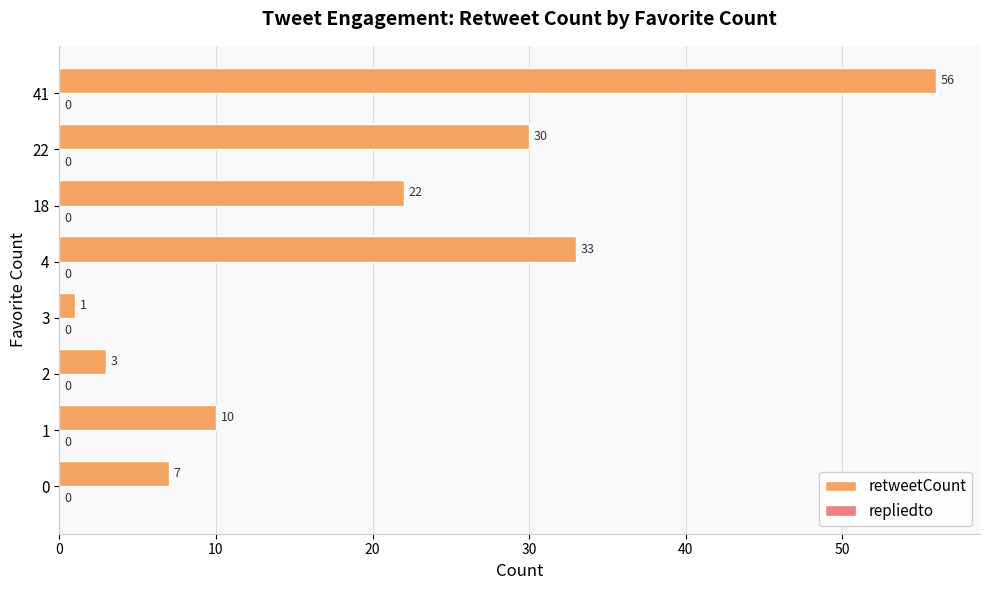

List the labels in order of value, smallest first.

3, 2, 0, 1, 18, 22, 4, 41